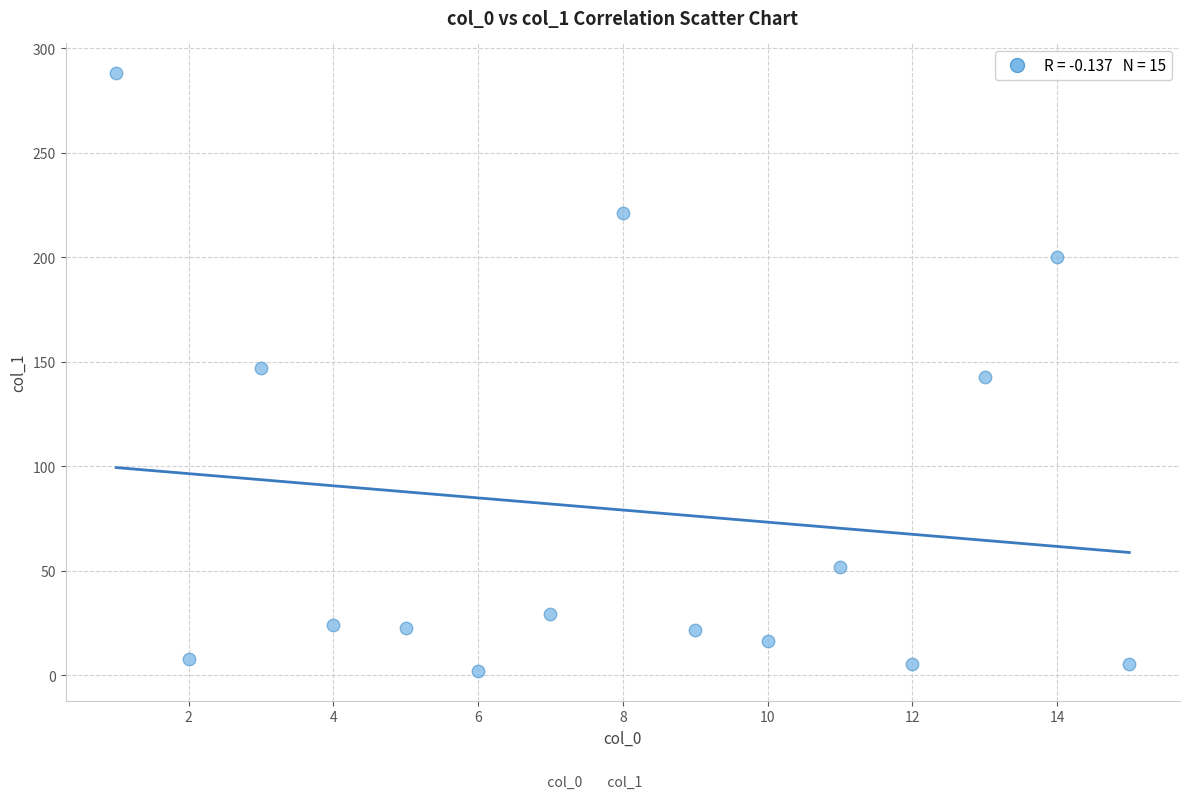

What is the range of X values (max minus min)?

14.0